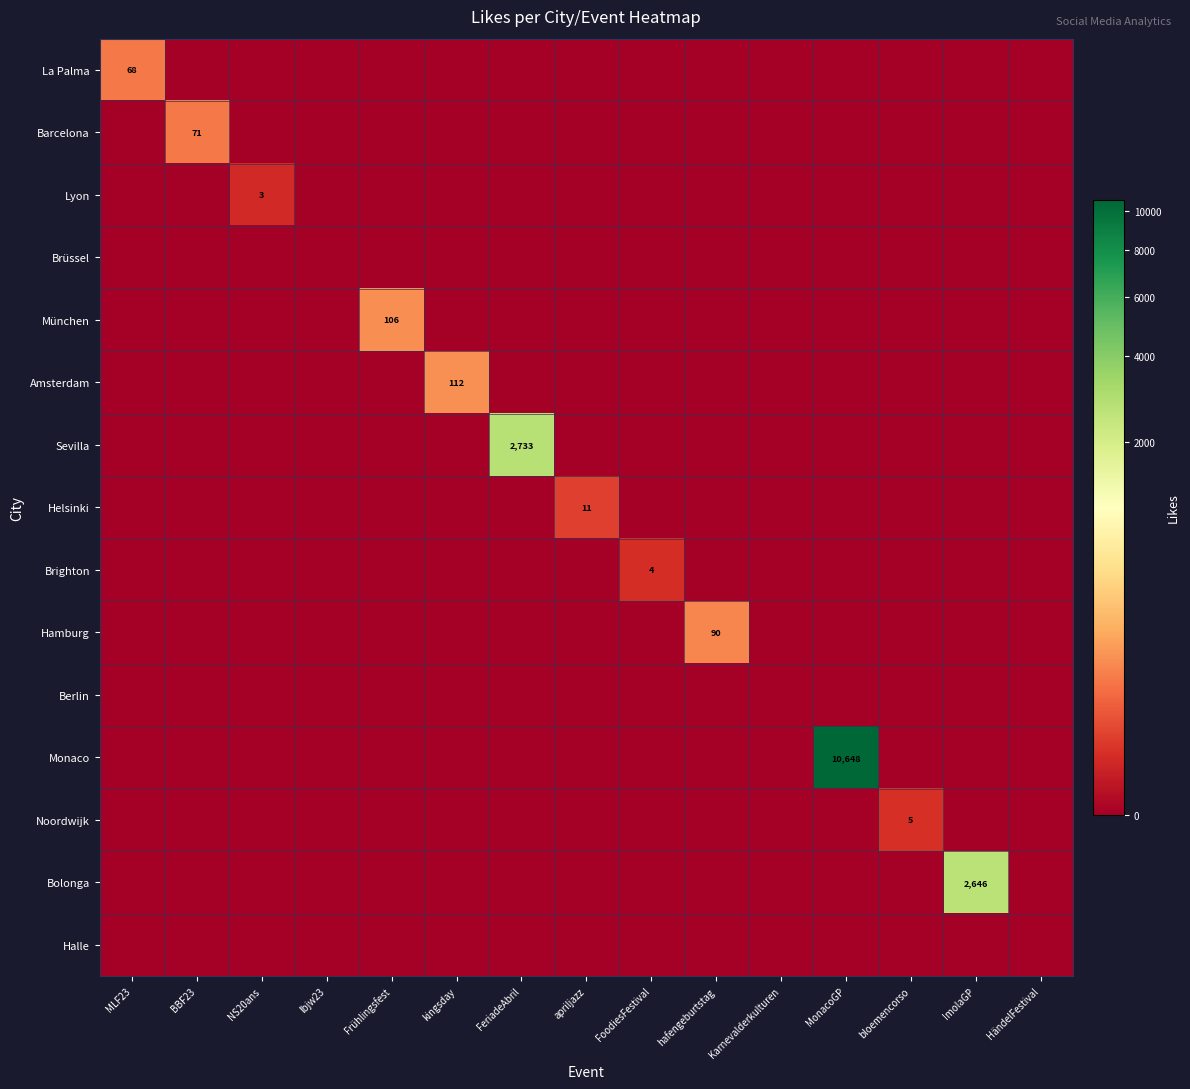

What is the total value across all series at NS20ans?

3